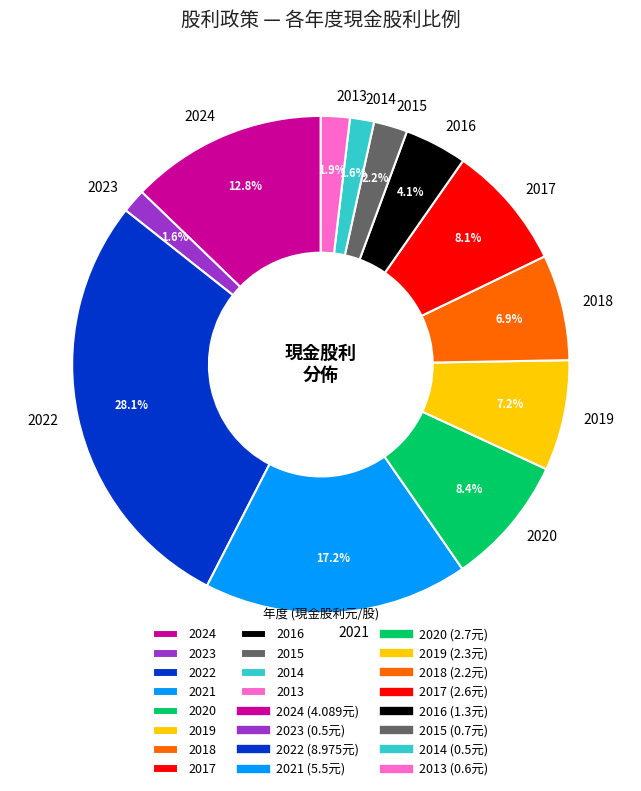

Is it true that 2024 is 22% of the pie?

False